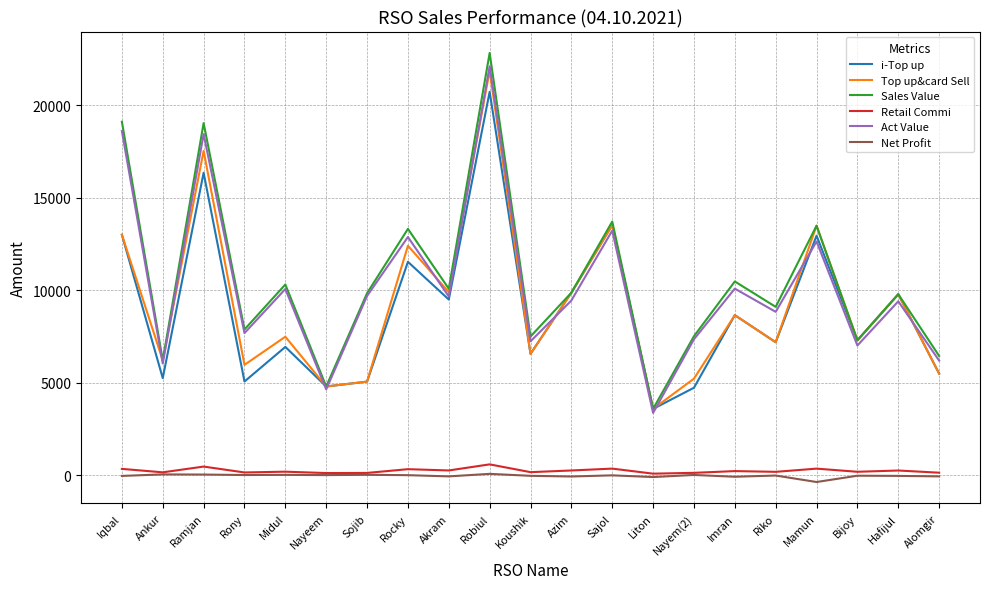

What are all the series names shown in the legend?

i-Top up, Top up&card Sell, Sales Value, Retail Commi, Act Value, Net Profit